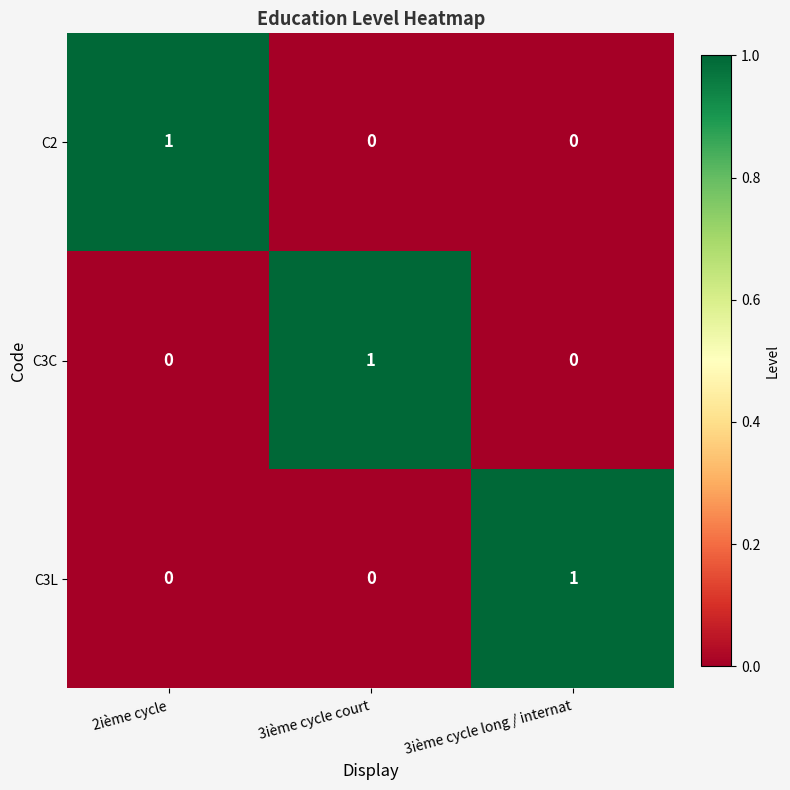

How many C3L values are between 0 and 1?

3